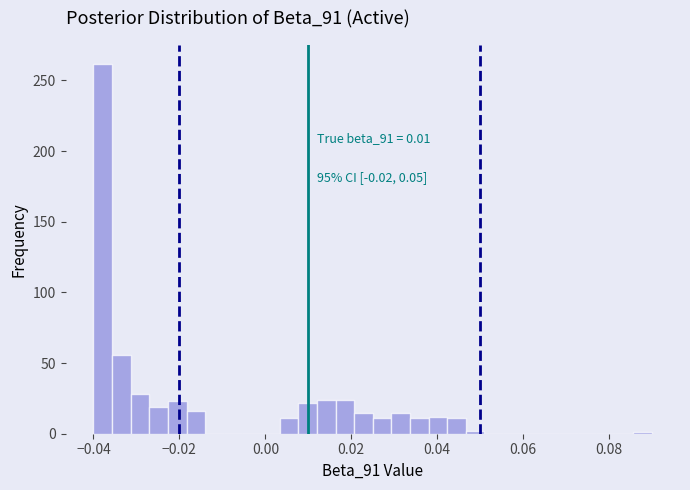

Read against the x-axis, roughly where is the centre of the tallest bar?

-0.038